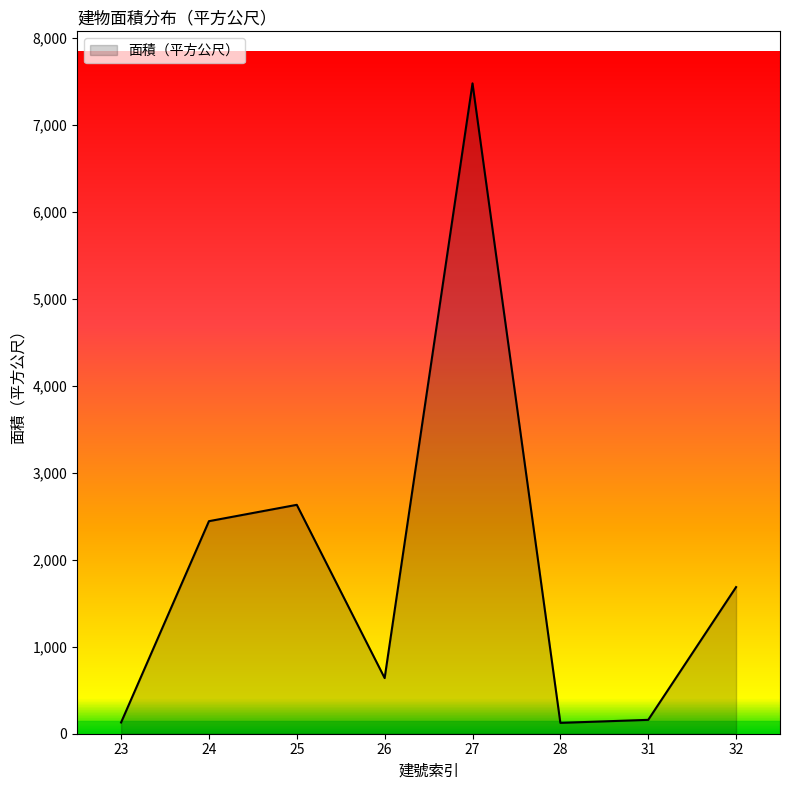

Where is the first local maximum?

25